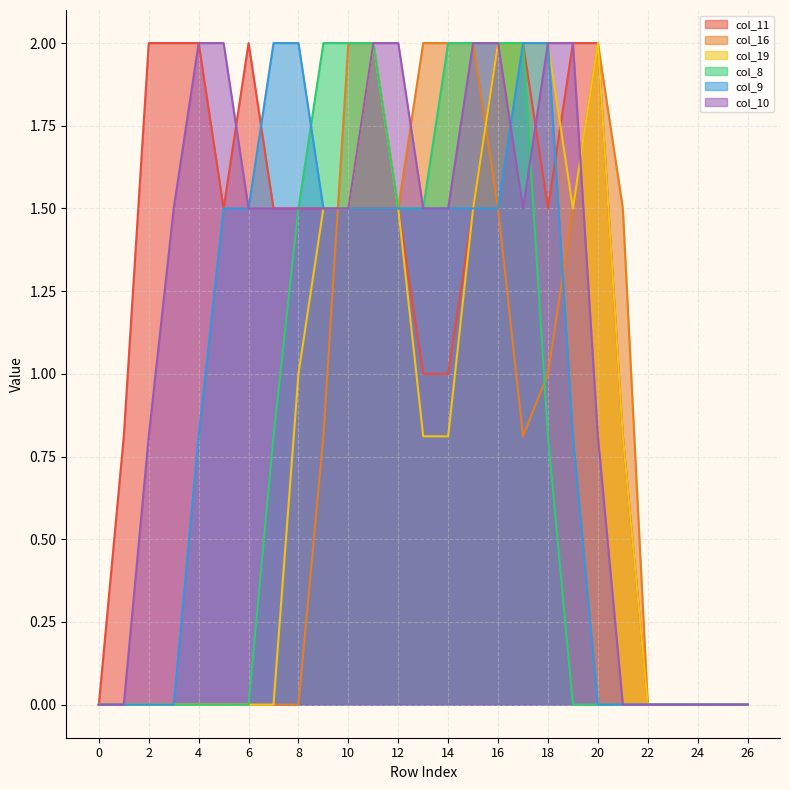

Which series changed the most between 4 and 7?

col_9